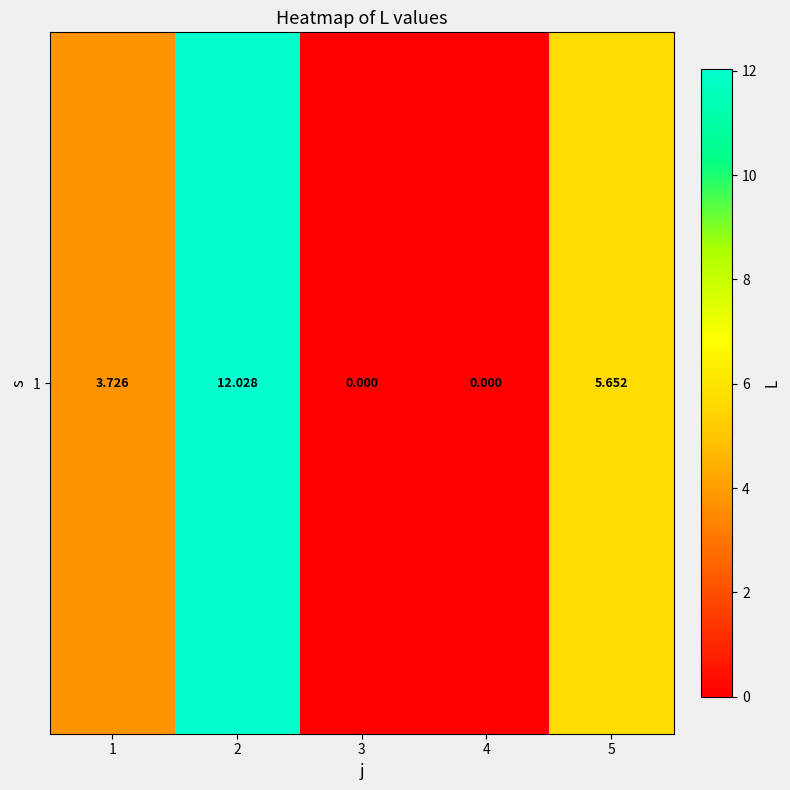

What is the difference between the values at 2 and 5?

6.4